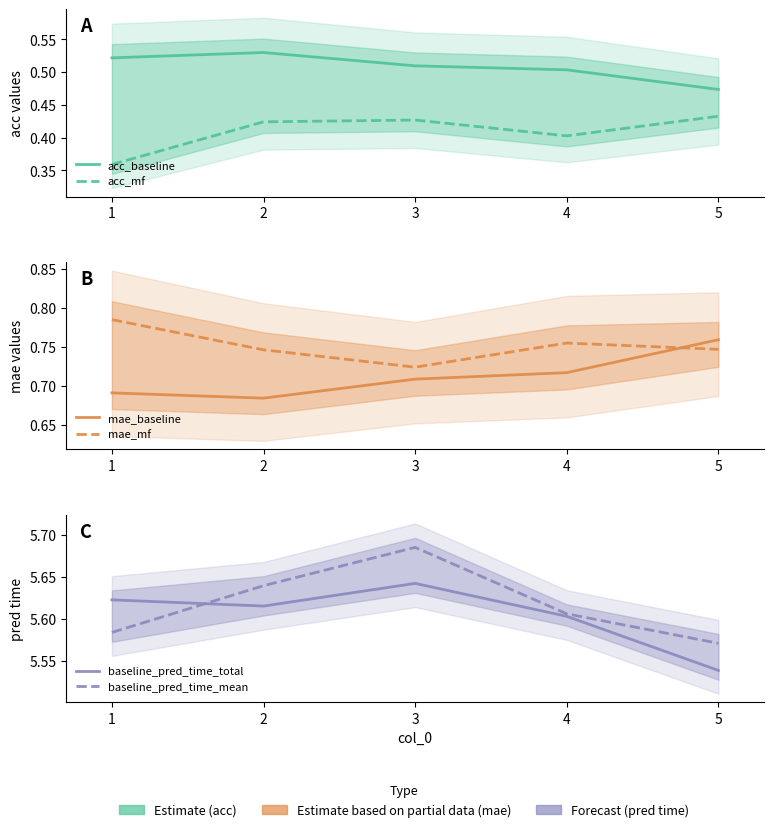

True or false: acc_baseline and baseline_pred_time_mean intersect in this chart.

False